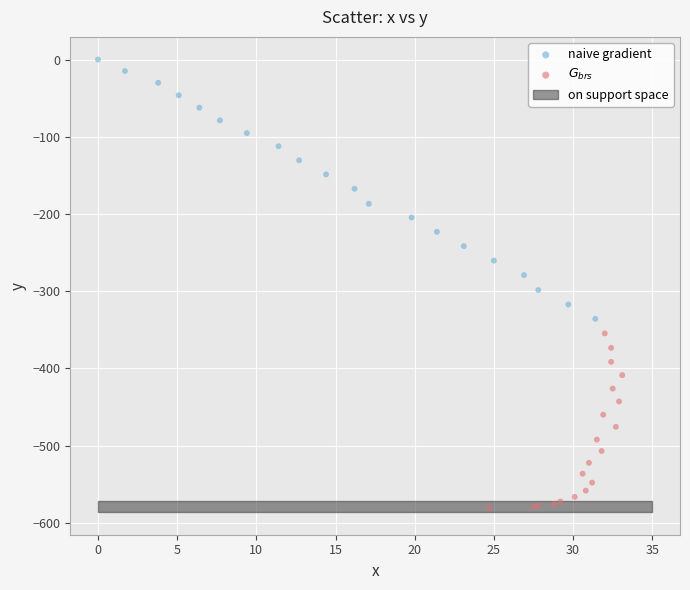

Which series reaches the maximum Y coordinate?

naive gradient